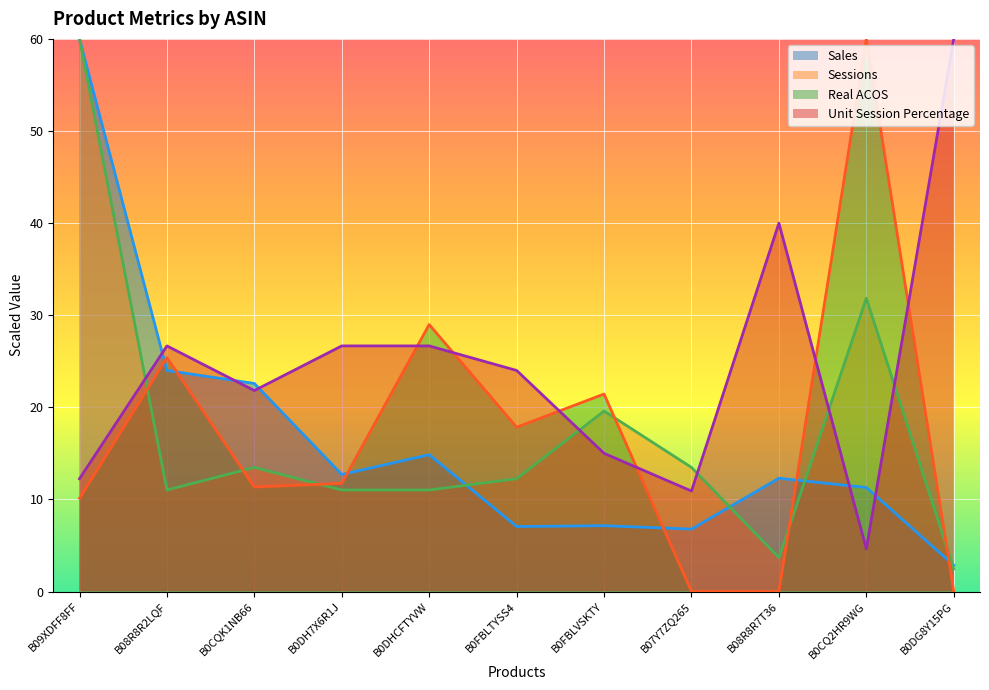

Which series has the largest range (max minus min)?

Real ACOS